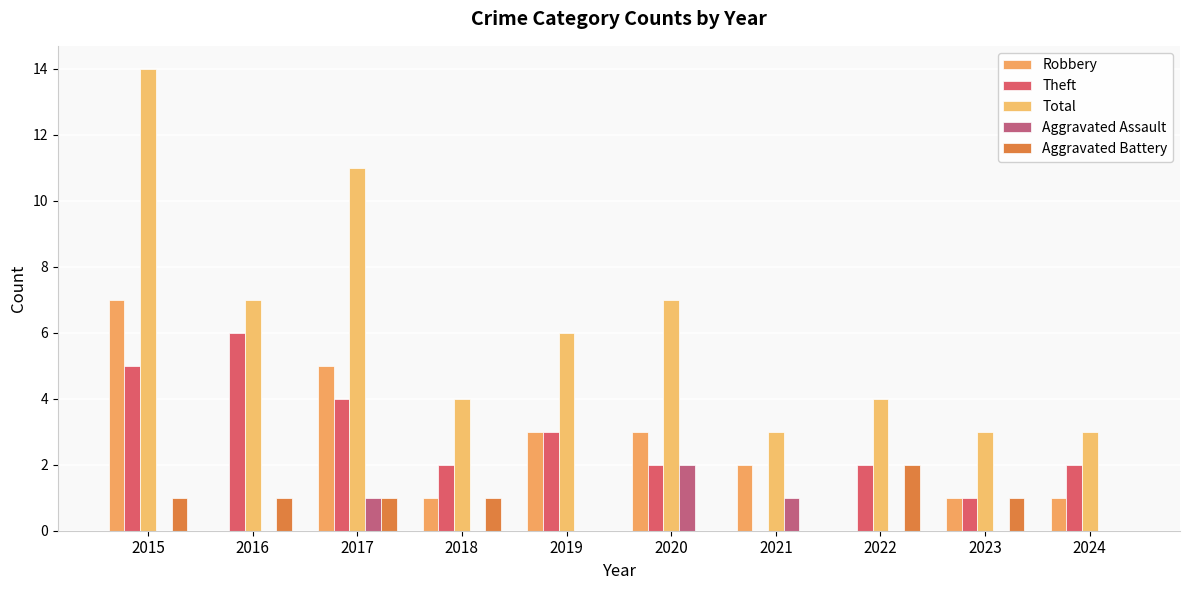

The value of Aggravated Battery at 2022 is 2. True or false?

True